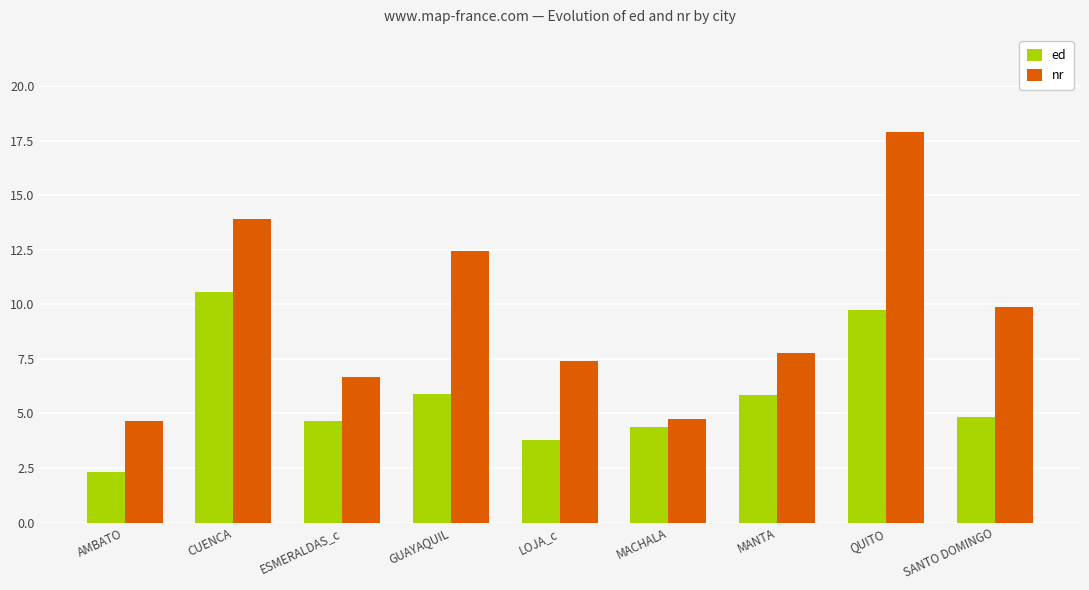

Which category has the lowest value in the ed series?

AMBATO